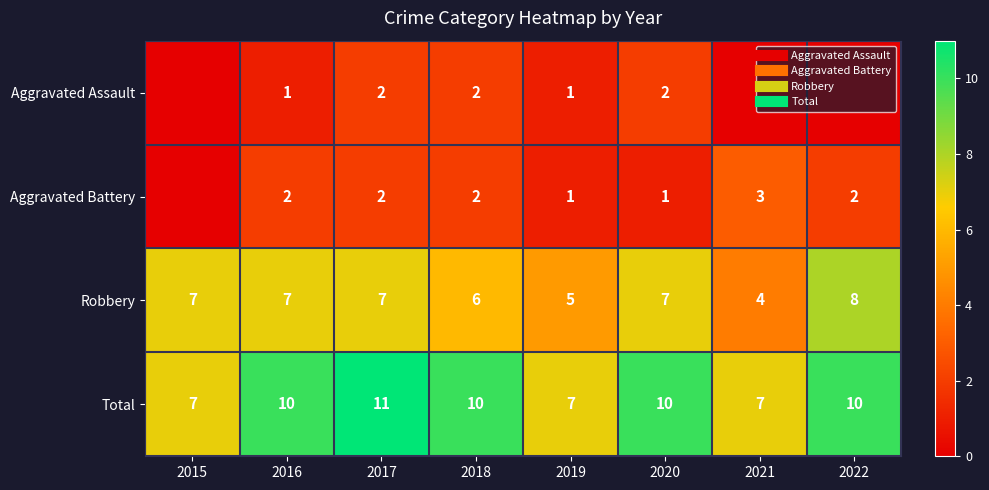

How many categories are shown in the chart?

8